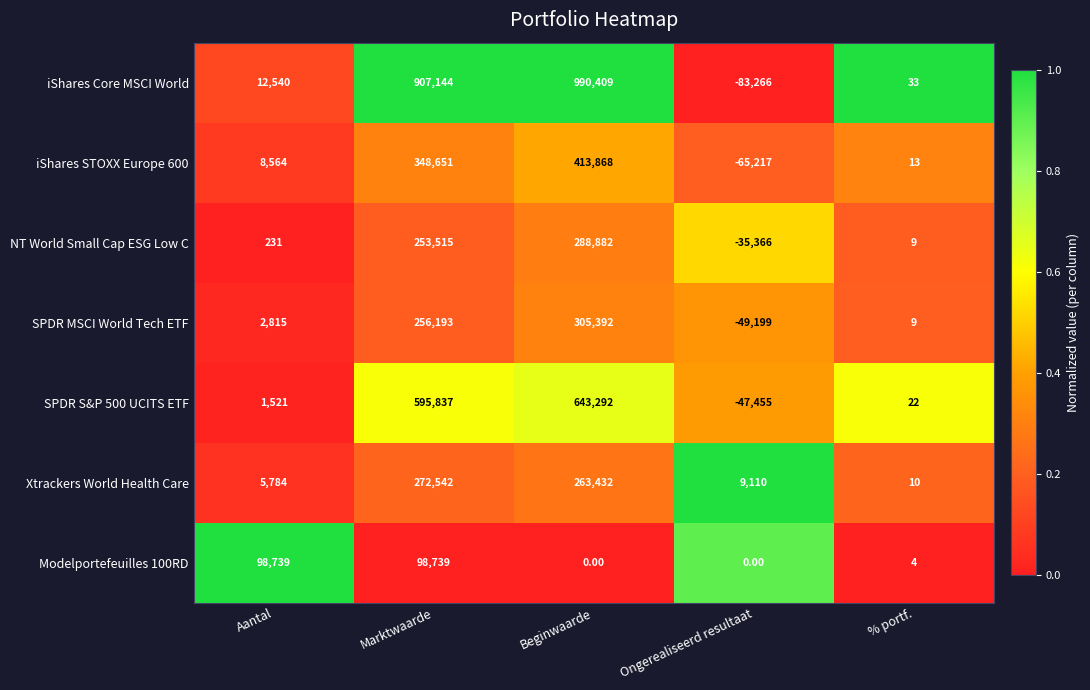

How many series are shown in this chart?

7